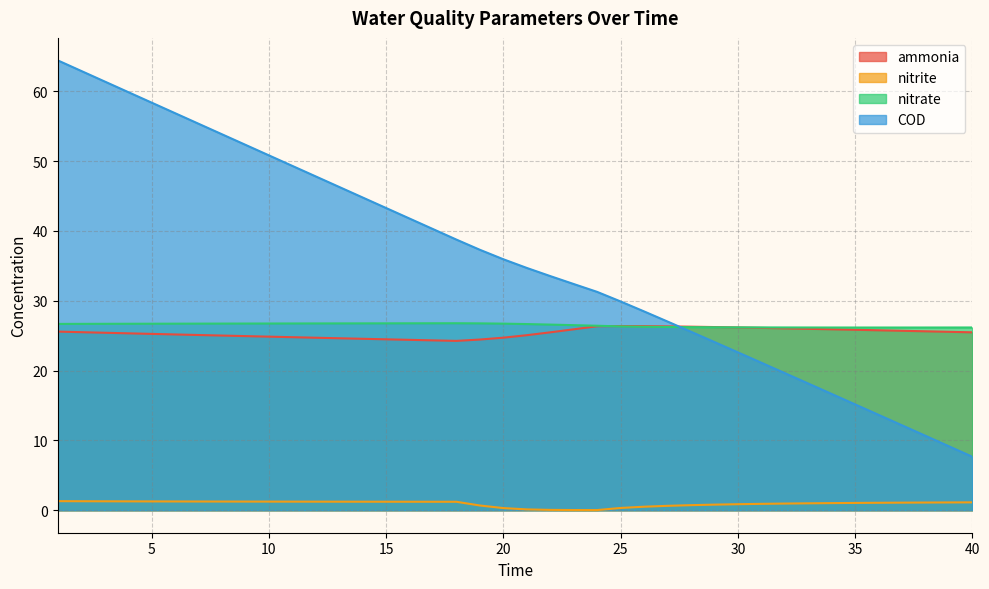

True or false: nitrate has a value of 26.2 at 31.

True